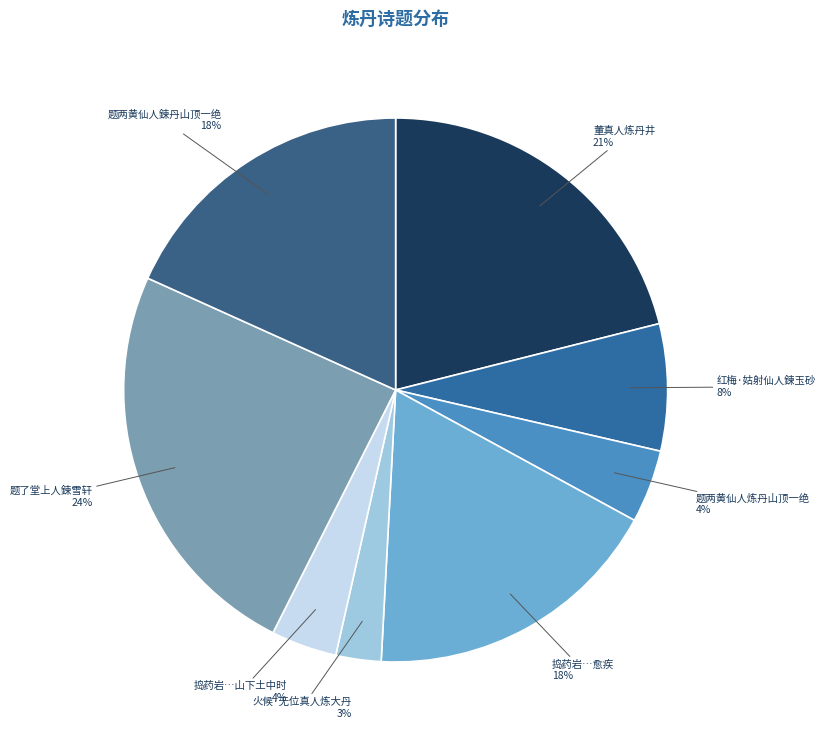

To the nearest percent, what is the average slice percentage?

12%